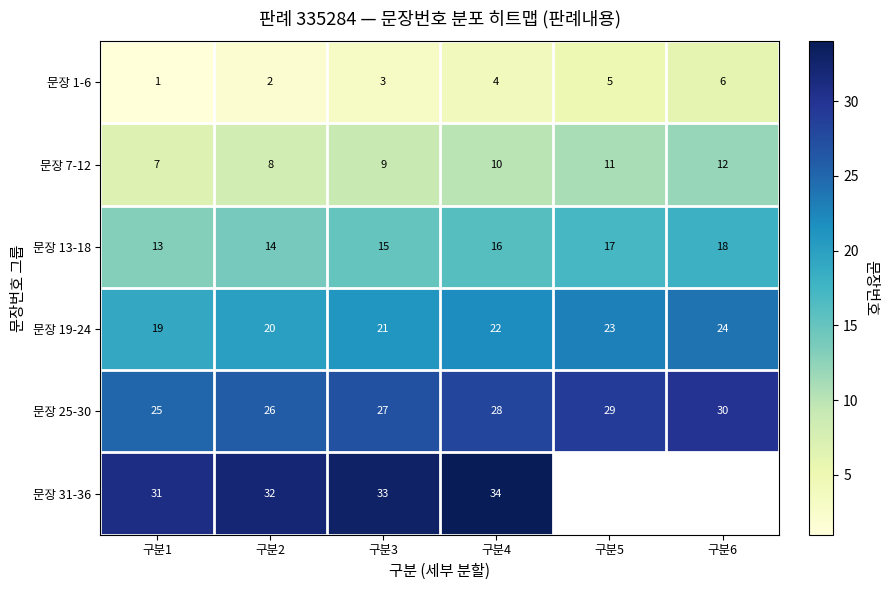

Is it true that 문장 19-24 equals 34 at 구분5?

False